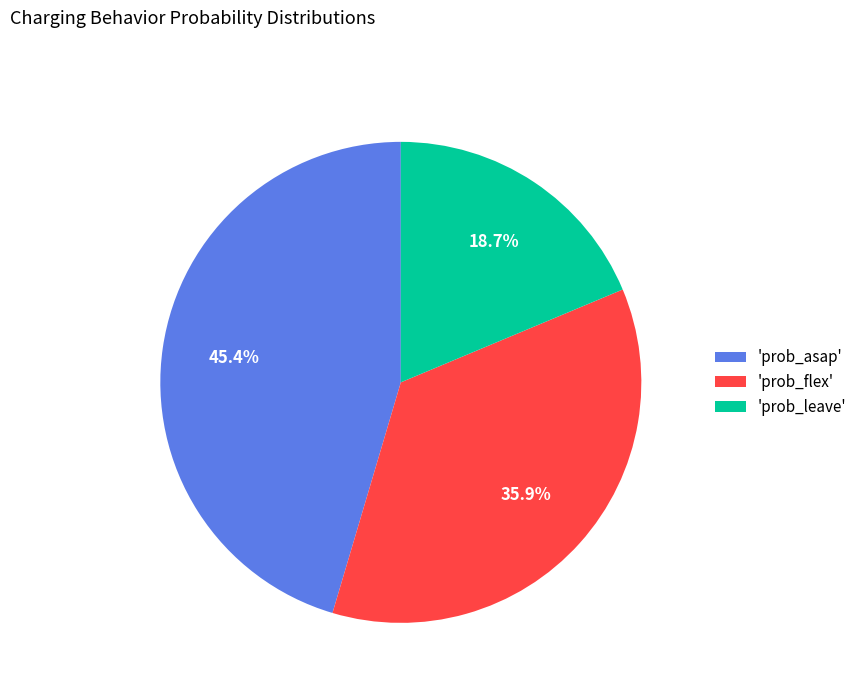

Rank the categories by value from highest to lowest.

'prob_asap', 'prob_flex', 'prob_leave'